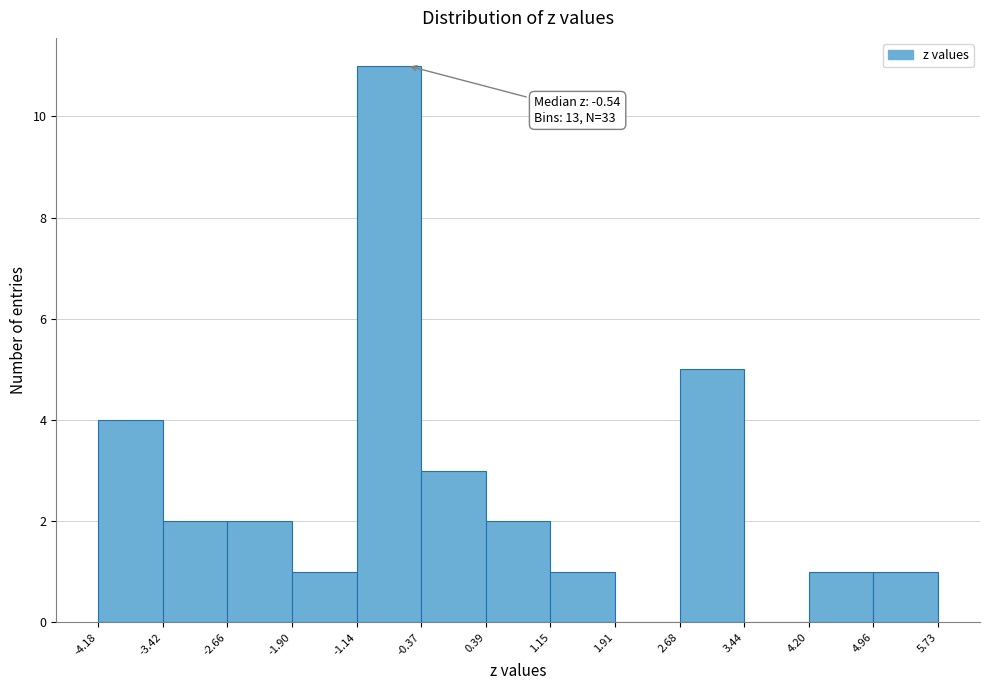

Over which range of the x-axis is the bar tallest?

-1.14 to -0.37